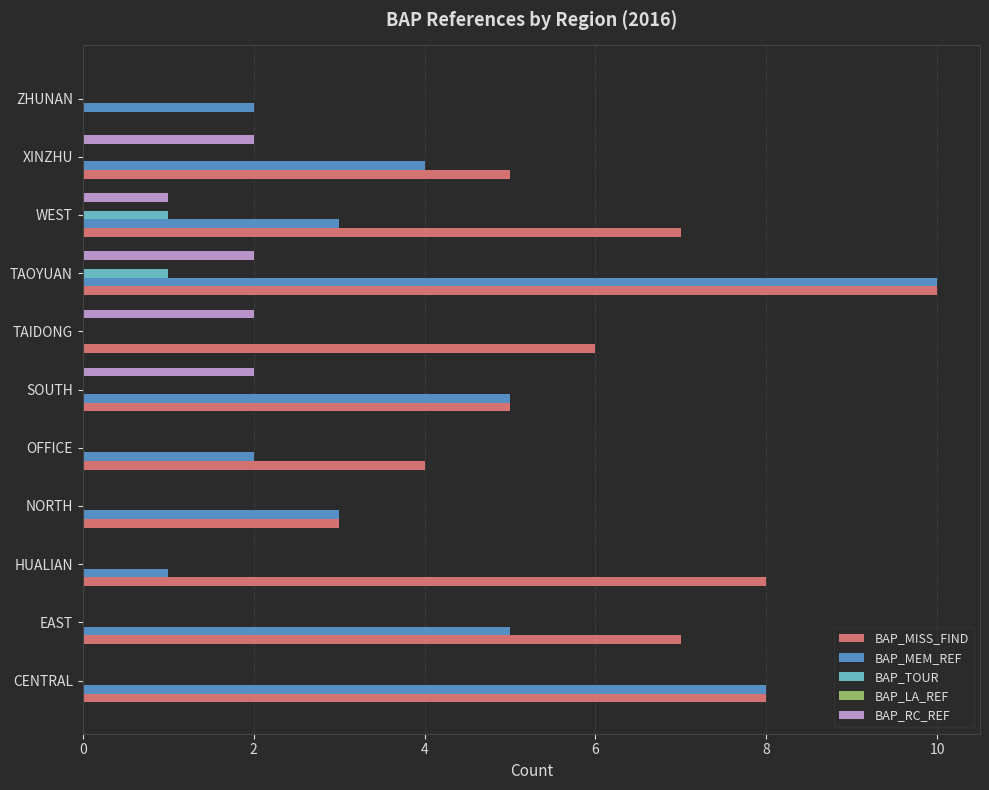

Is it true that BAP_RC_REF equals -1 at HUALIAN?

False